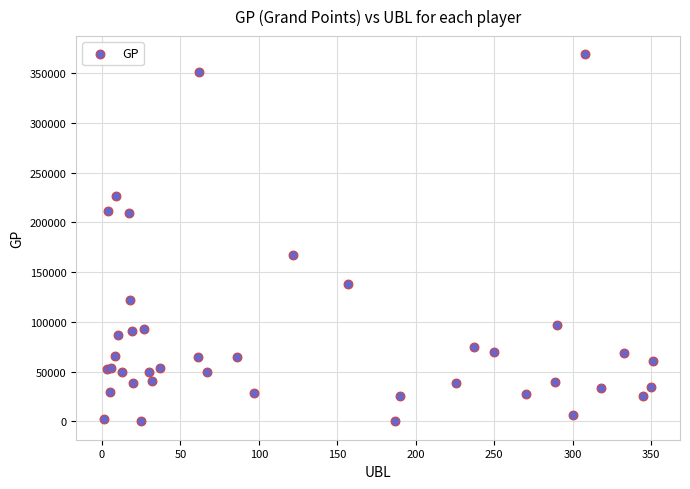

What Y value in the scatter plot is closest to 184340?

166815